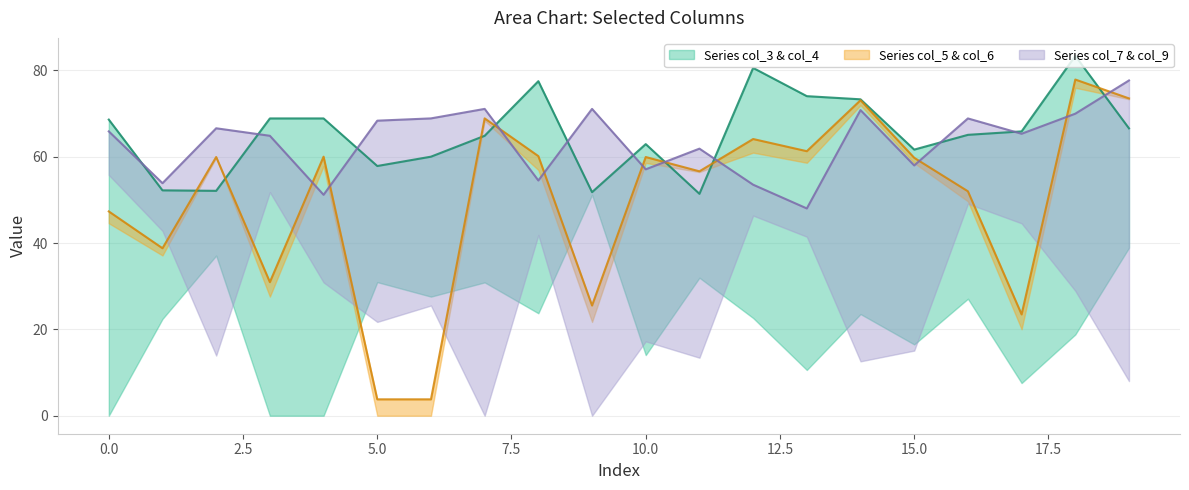

Reading left to right, extract all data points from this chart.

col_3: 0=0.0	1=22.4	2=52.1	3=0.0	4=68.9	5=30.9	6=27.6	7=64.8	8=77.5	9=51.8	10=62.9	11=51.4	12=80.6	13=74.0	14=73.3	15=61.6	16=27.1	17=7.6	18=83.4	19=66.6
col_4: 0=68.6	1=52.2	2=37.1	3=68.9	4=0.0	5=57.9	6=60.0	7=30.9	8=23.7	9=51.2	10=14.1	11=32.0	12=22.6	13=10.6	14=23.6	15=16.5	16=65.1	17=65.9	18=18.8	19=38.9
col_5: 0=47.3	1=38.8	2=59.9	3=30.9	4=57.9	5=0.0	6=3.8	7=68.3	8=56.9	9=21.7	10=58.6	11=56.5	12=61.0	13=58.6	14=71.9	15=58.5	16=52.0	17=23.5	18=76.0	19=73.3
col_6: 0=44.6	1=37.1	2=59.8	3=27.6	4=60.0	5=3.8	6=0.0	7=68.9	8=60.1	9=25.5	10=59.9	11=56.6	12=64.1	13=61.3	14=73.1	15=59.8	16=49.7	17=20.0	18=77.9	19=73.5
col_7: 0=55.8	1=42.8	2=13.9	3=64.8	4=30.9	5=68.3	6=68.9	7=0.0	8=54.5	9=71.1	10=17.2	11=13.4	12=53.5	13=41.5	14=12.6	15=15.1	16=49.1	17=65.3	18=28.9	19=8.0
col_9: 0=65.9	1=53.9	2=66.6	3=51.8	4=51.2	5=21.7	6=25.5	7=71.1	8=41.9	9=0.0	10=57.1	11=61.9	12=46.4	13=48.0	14=70.8	15=58.0	16=68.9	17=44.6	18=70.0	19=77.7